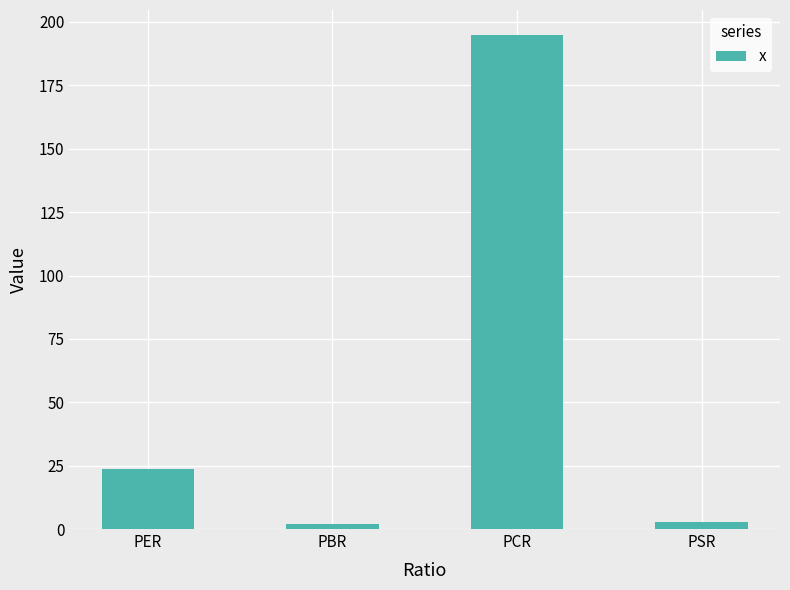

Reading left to right, transcribe all the data shown in this chart.

23.8	2.0	195.0	2.8